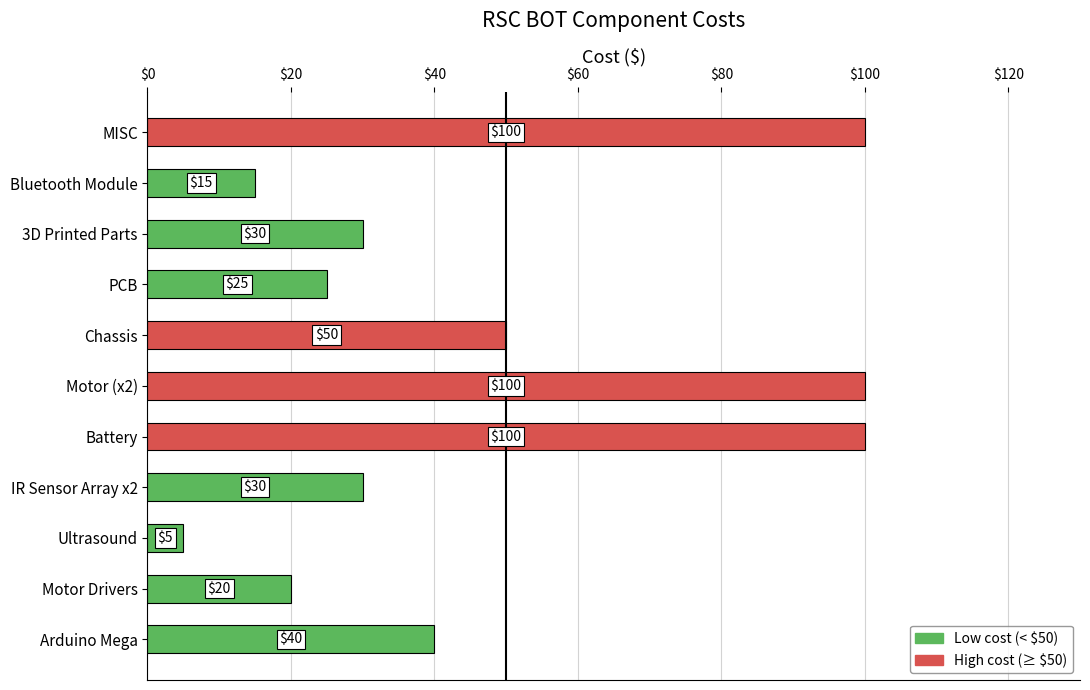

What is the minimum value shown in the chart?

5